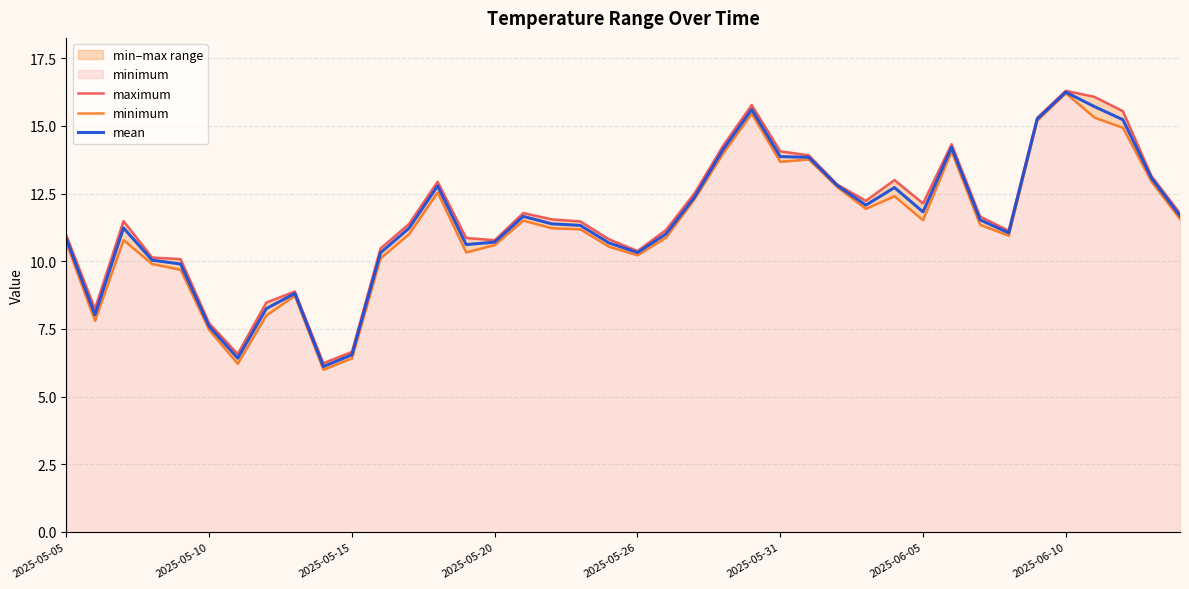

The mean series shows 10.3 at 2025-05-26. True or false?

True